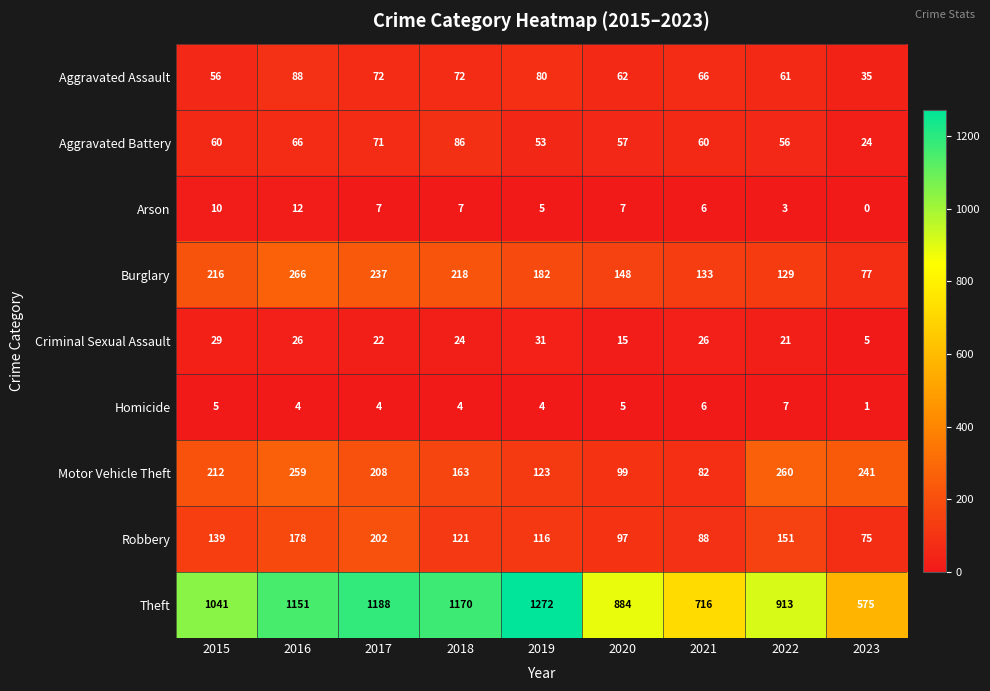

What is the difference between the maximum and minimum values in the Homicide series?

6